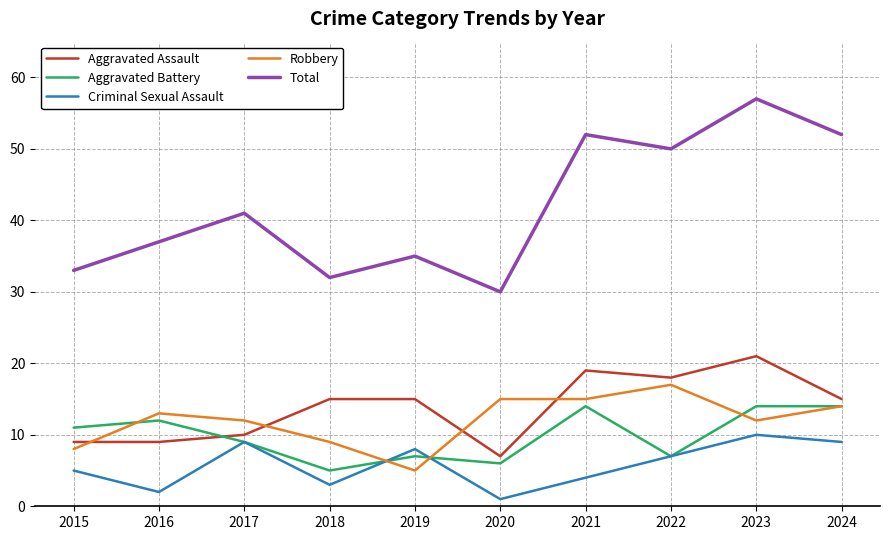

At which category is the sum across all series the highest?

2023